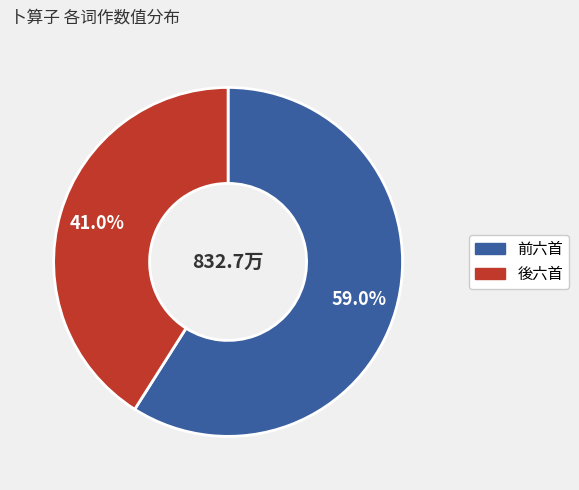

How many slices are in this pie chart?

2